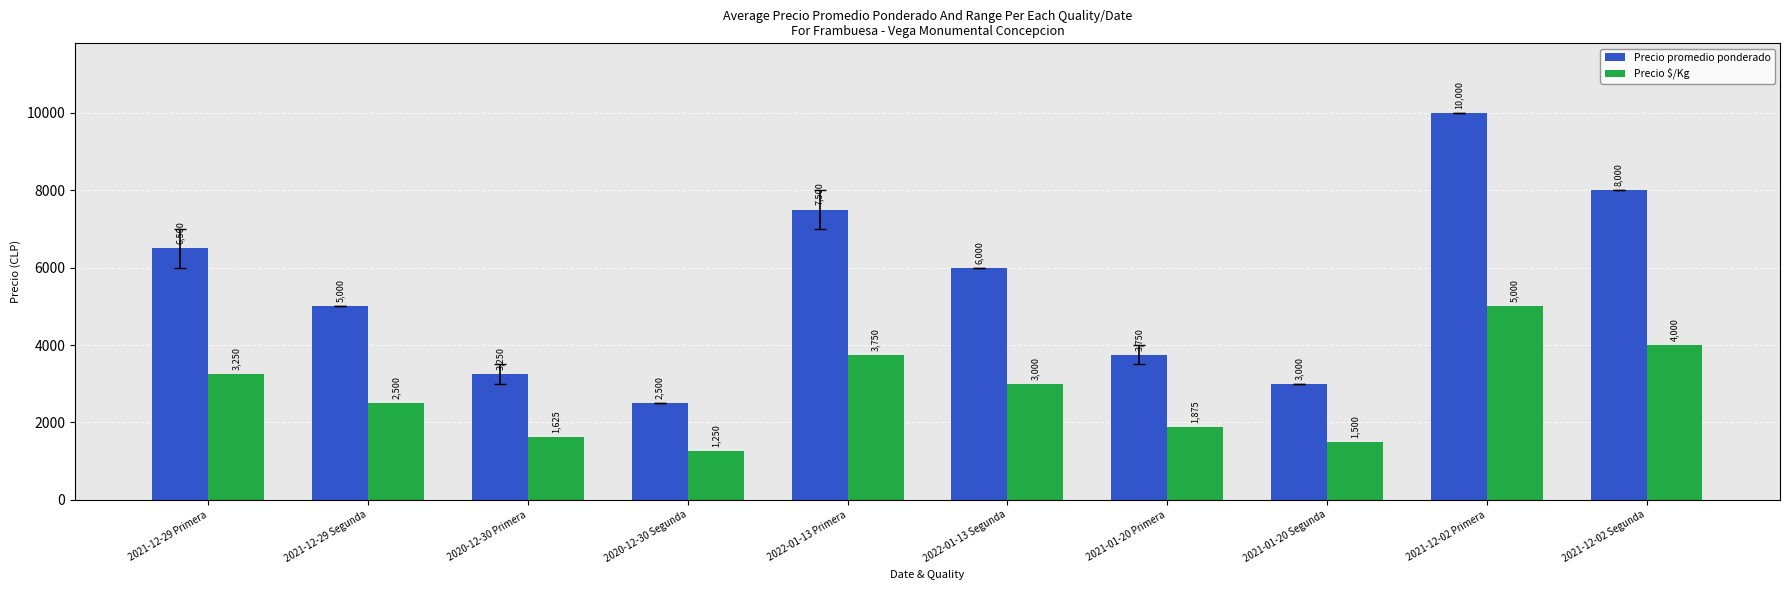

Which series has the largest range (max minus min)?

Precio promedio ponderado